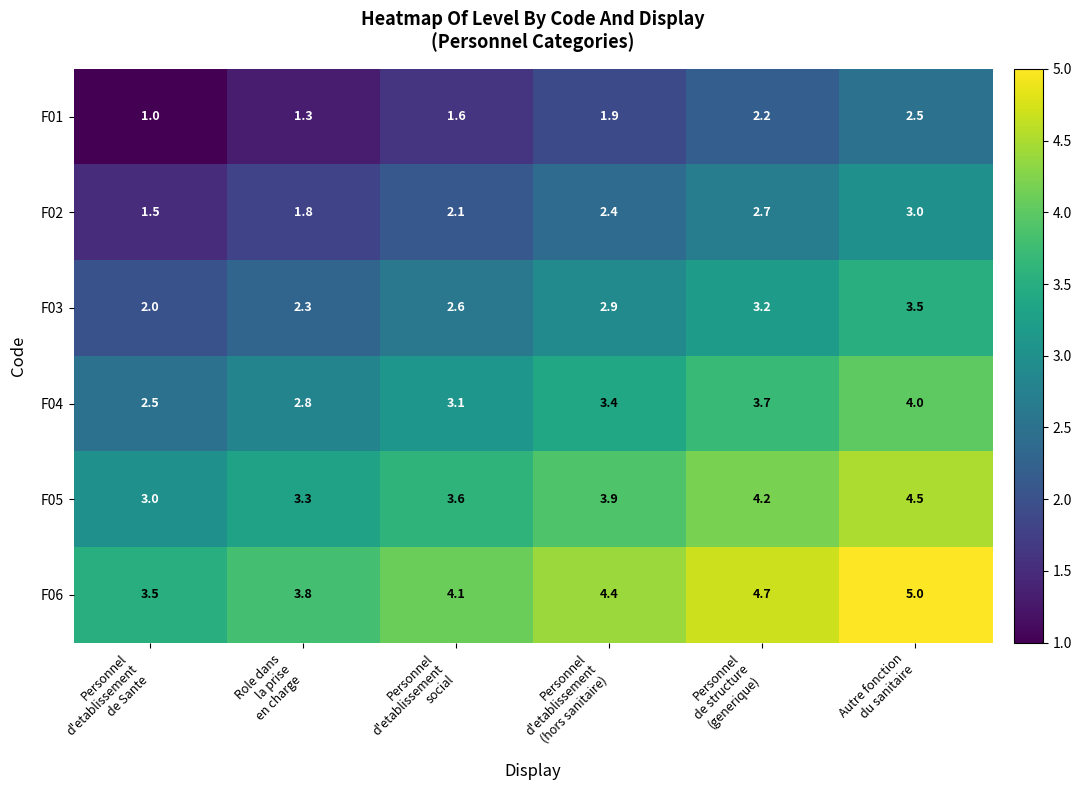

Which series has the largest total across all categories?

F06